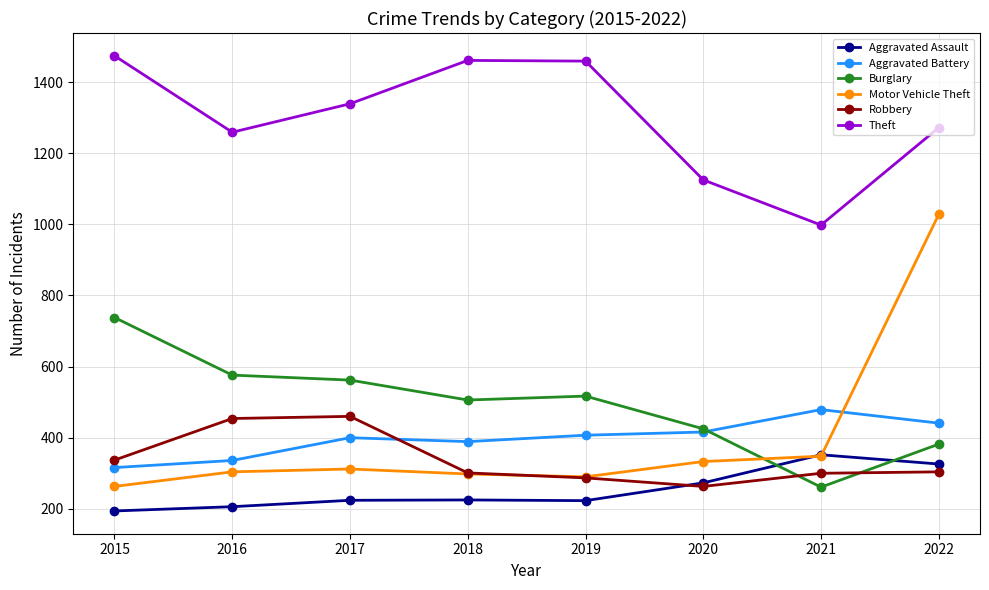

What is the spread (max minus min) of values at 2016?

1053